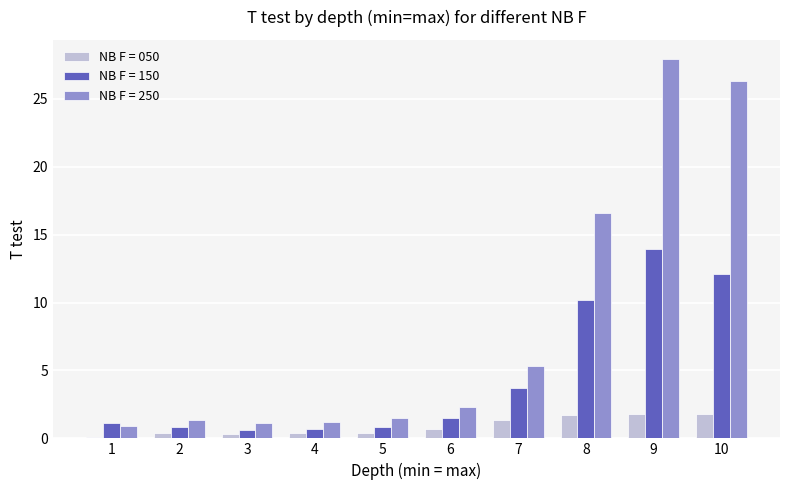

What are all the series names shown in the legend?

NB F = 050, NB F = 150, NB F = 250